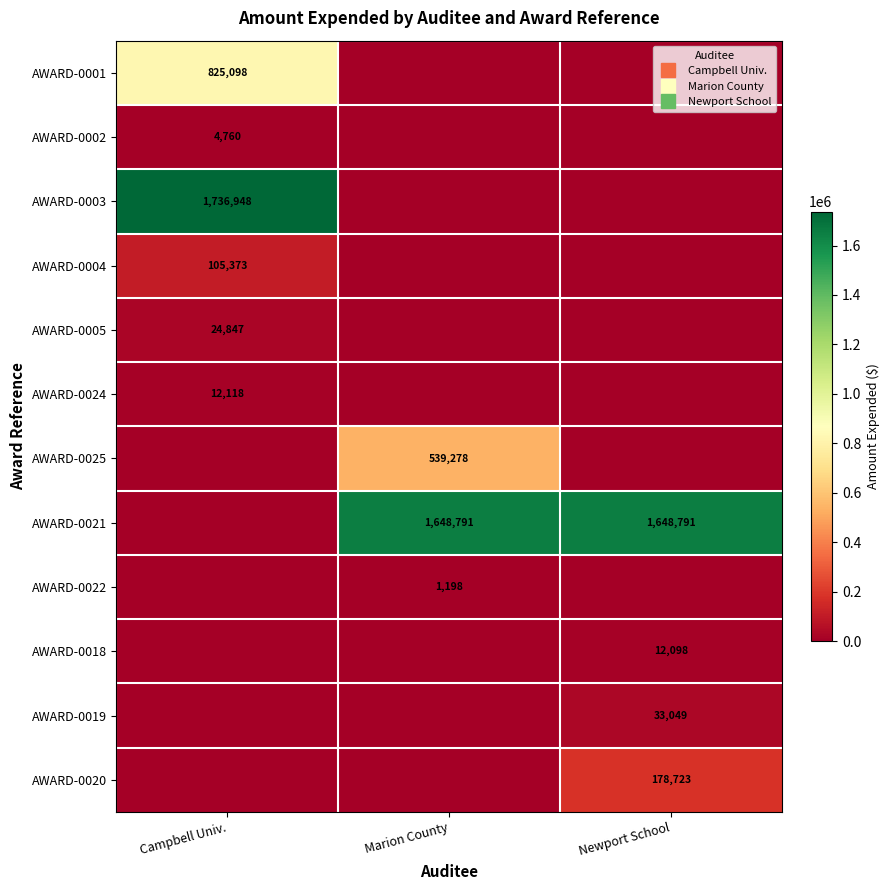

Count the AWARD-0019 values in the range 0 to 33049.

3